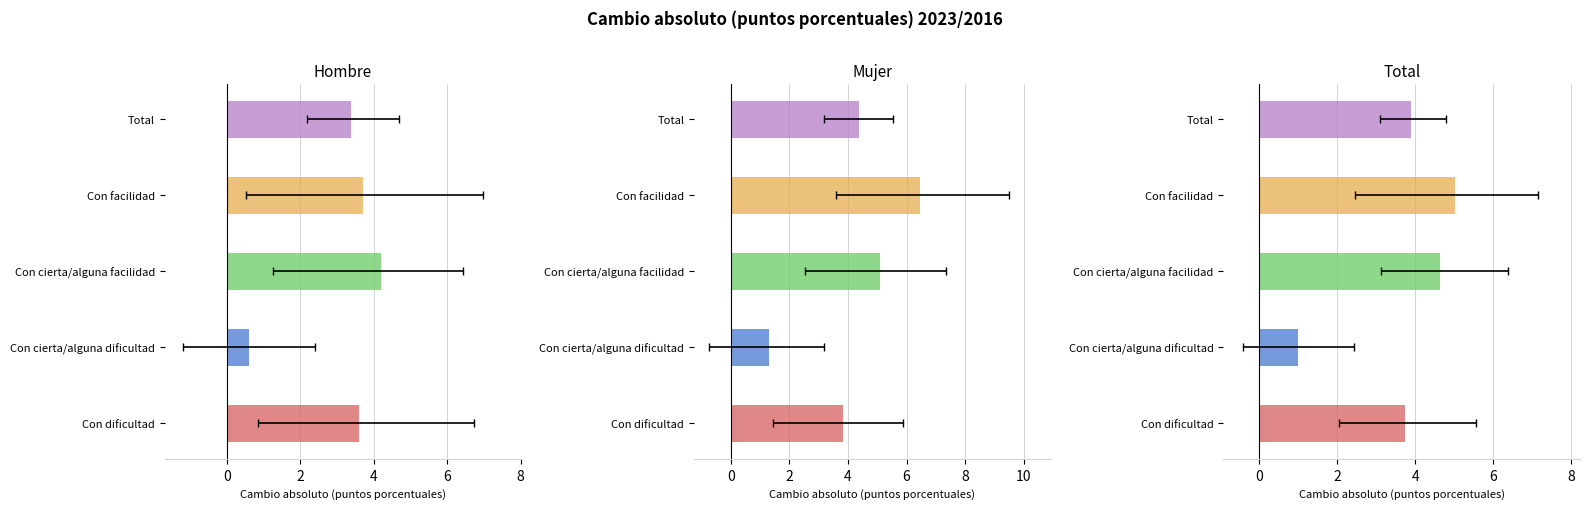

The Total series shows 5.0 at Con facilidad. True or false?

True